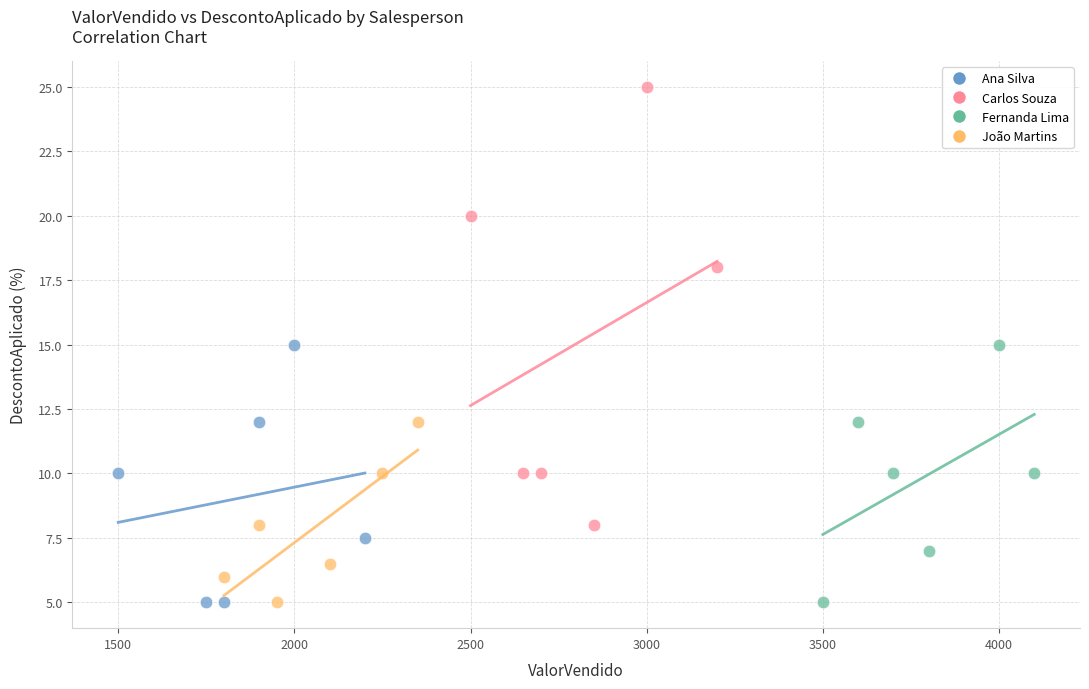

Which series contains the highest Y value?

Carlos Souza